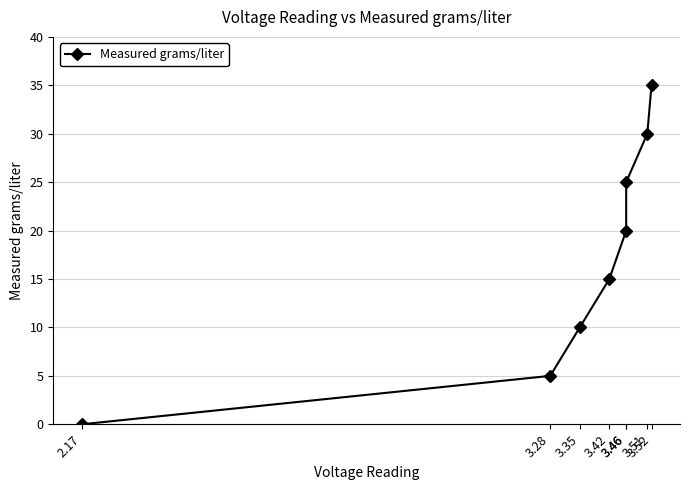

True or false: the data has more than 2 interior local peaks.

False